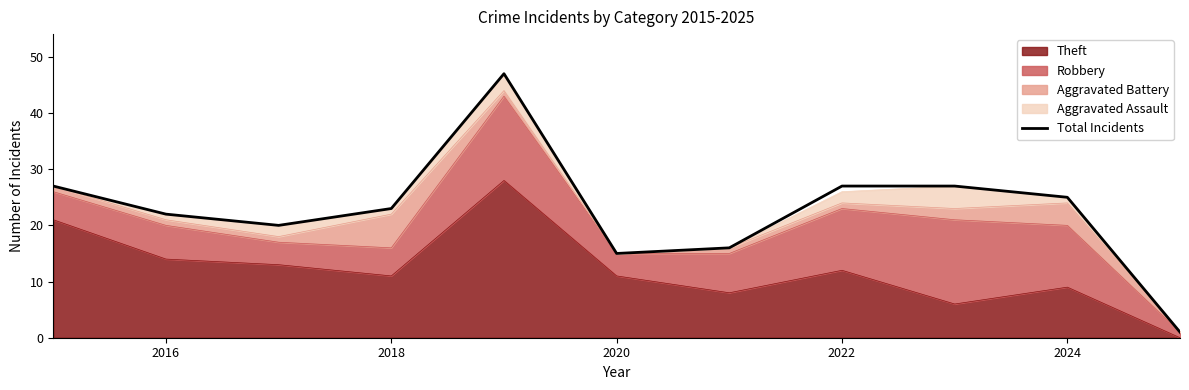

What is the average value?

23